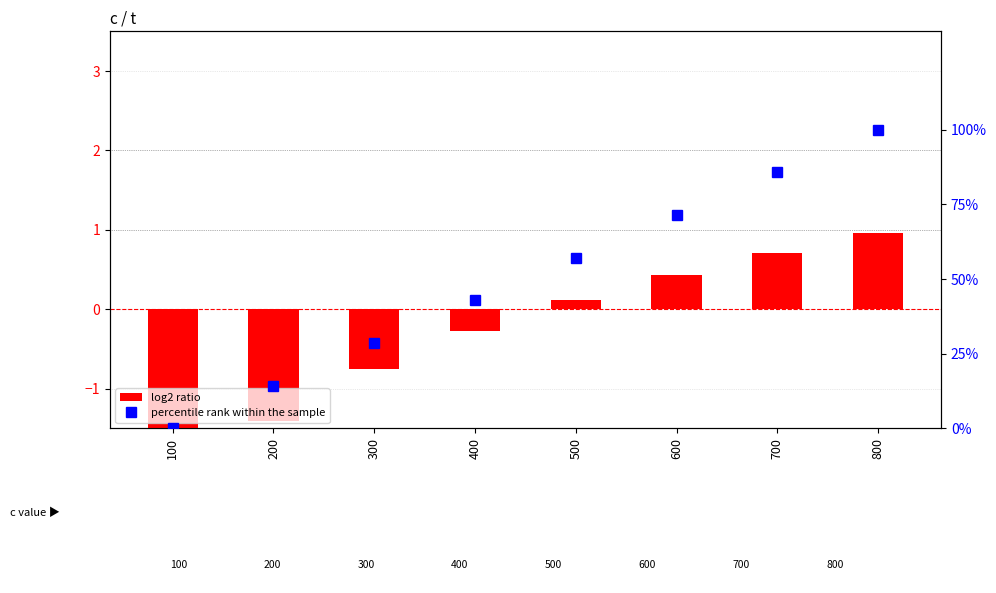

What is the value of the log2 ratio bar at the 2nd from the left?

-1.4